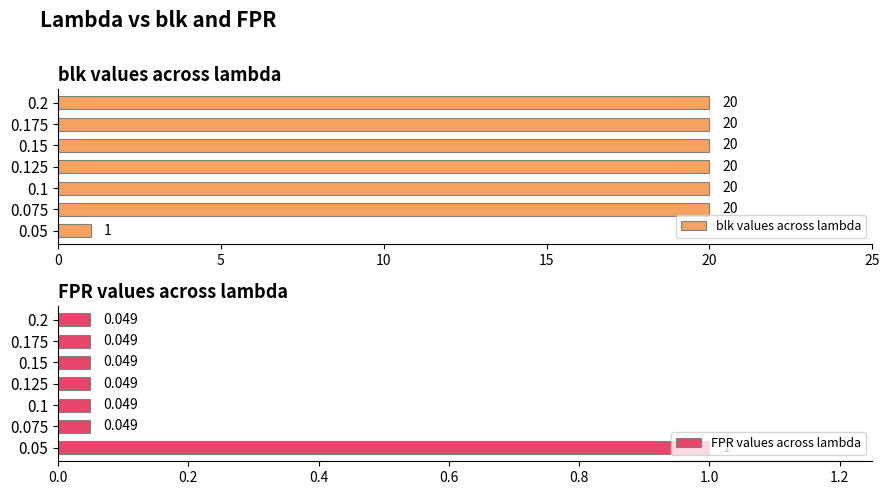

What is the average value of the blk values across lambda series?

17.3